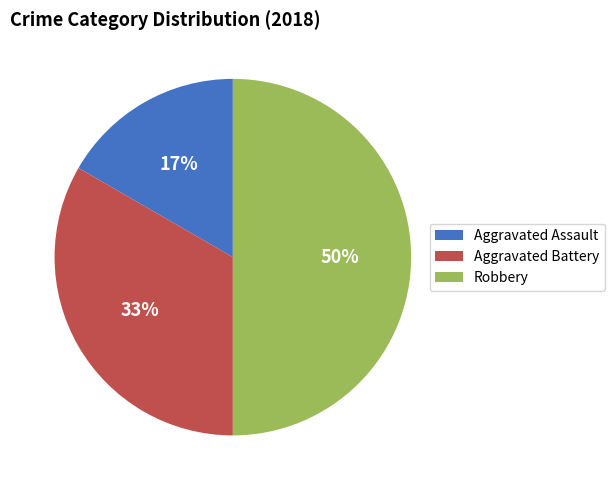

What percentage is the Robbery slice, to the nearest percent?

50%